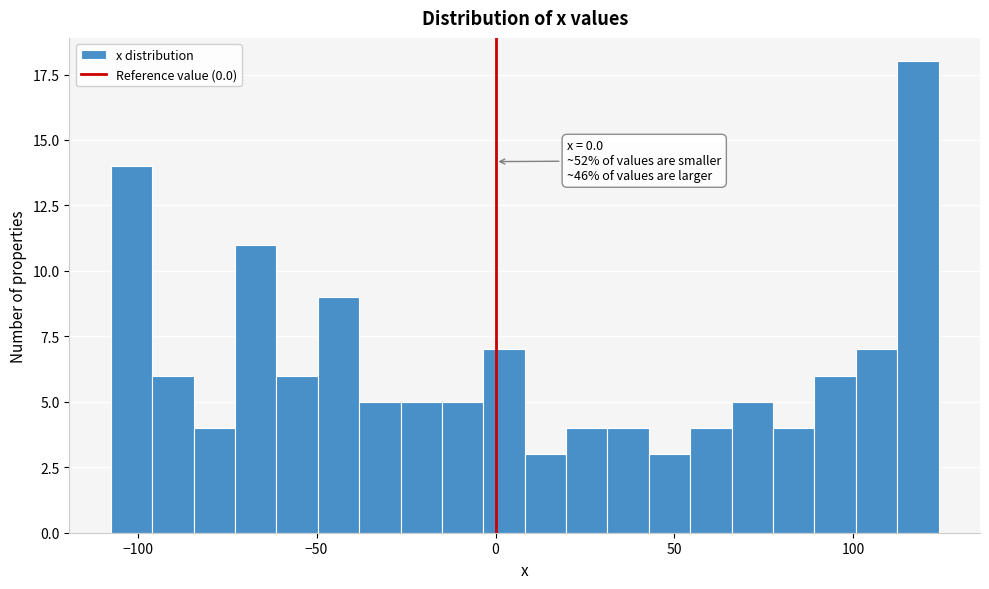

Read against the x-axis, roughly where is the centre of the tallest bar?

120